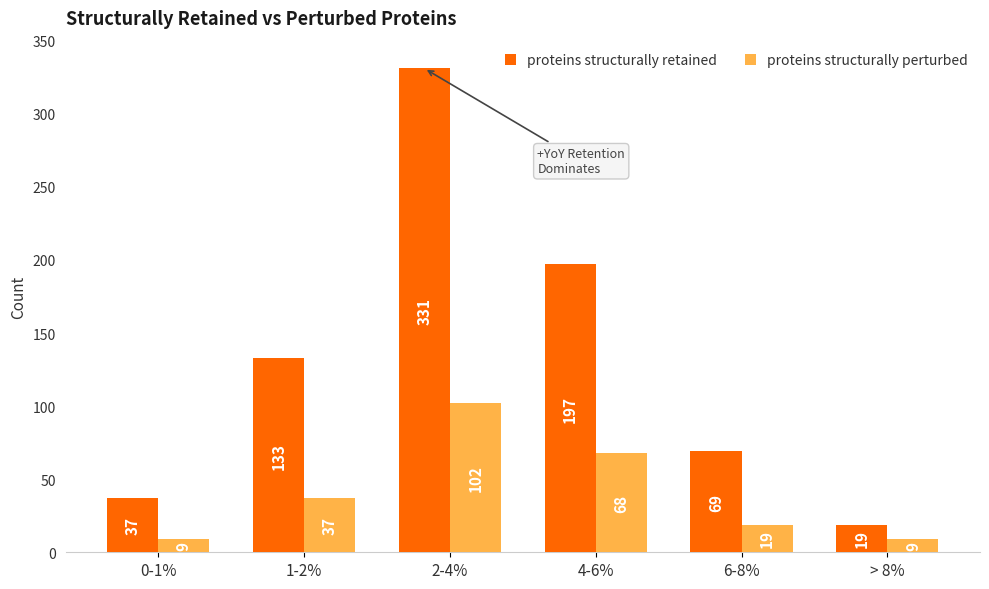

What is the label of the 2nd bar from the left?

1-2%